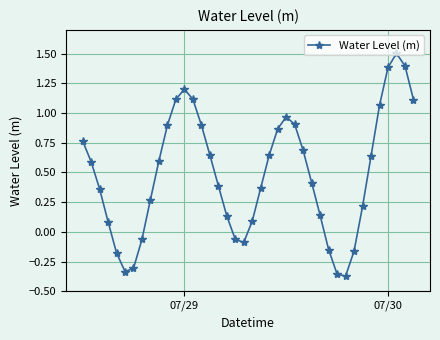

What is the greatest value displayed?

1.5